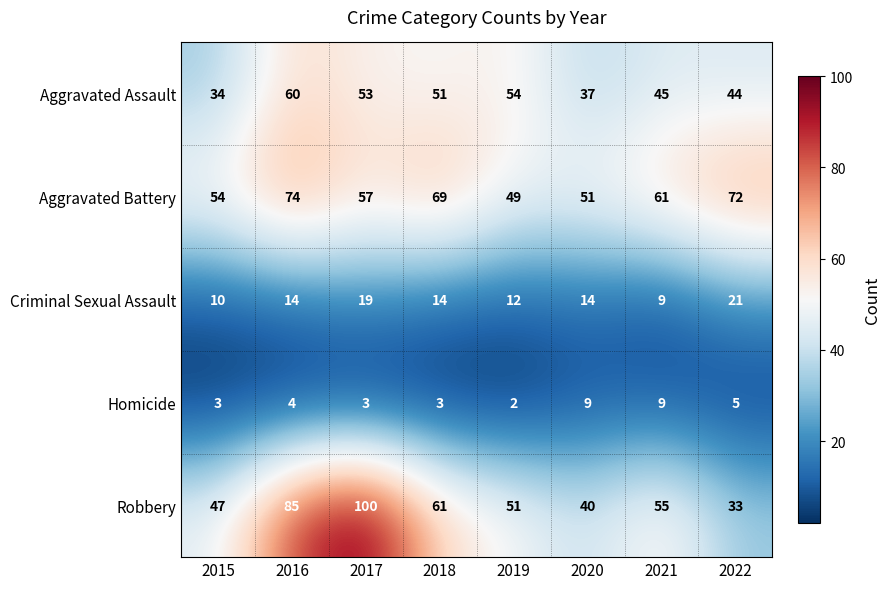

Which series has the largest range (max minus min)?

Robbery